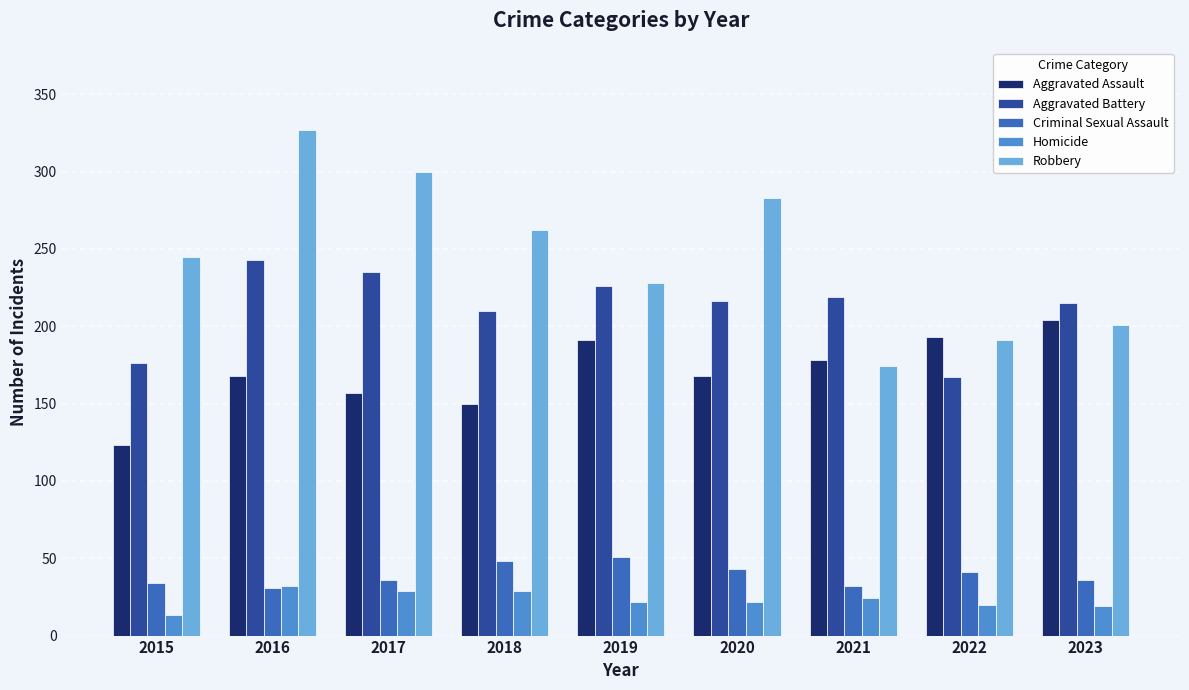

What is the total value across all series at 2020?

732